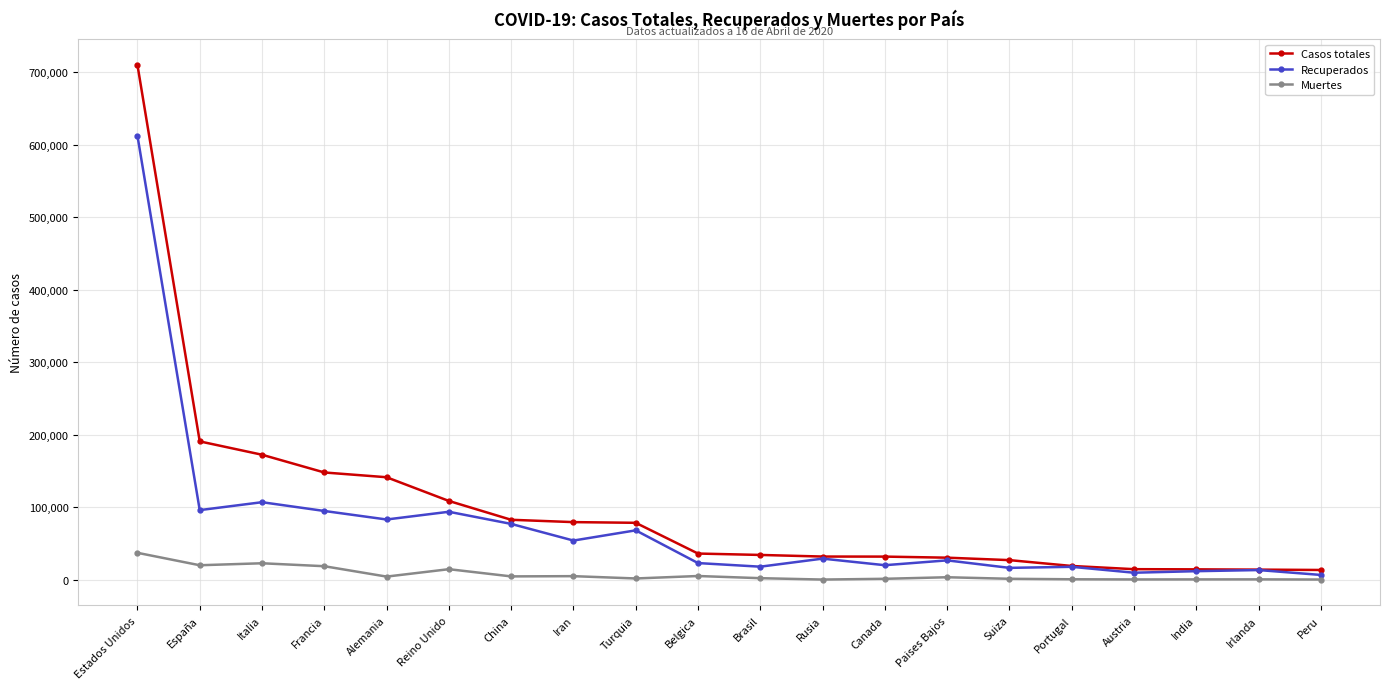

At how many categories does at least one series exceed 122928?

5